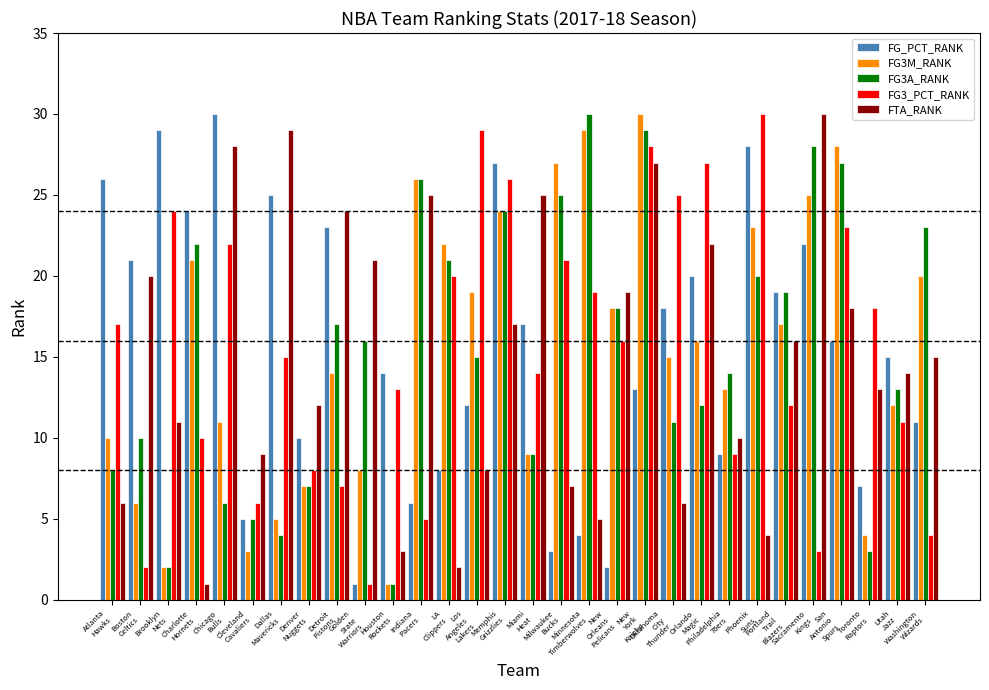

At which category is the sum across all series the highest?

New
York
Knicks